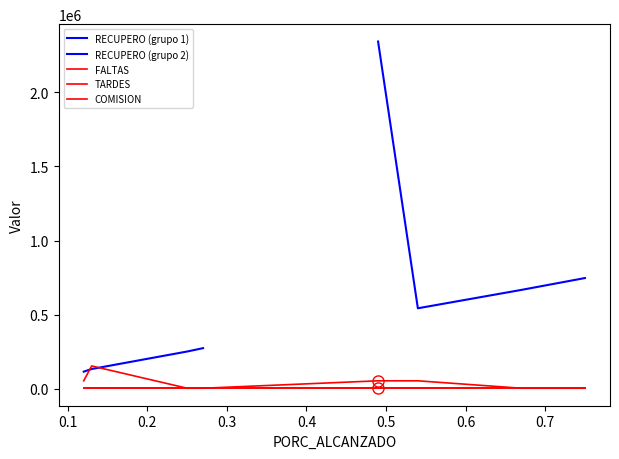

How many interior local peaks does the FALTAS series have?

2